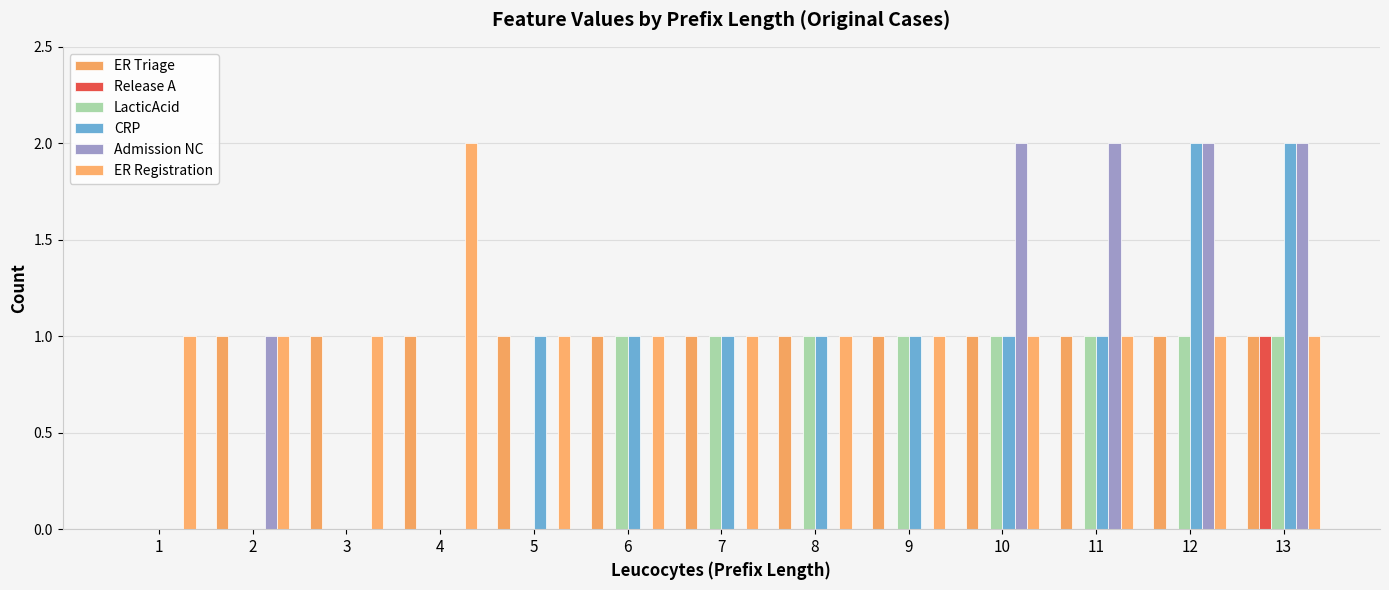

Reading left to right, what are all the values shown in this chart?

ER Triage: 0	1	1	1	1	1	1	1	1	1	1	1	1
Release A: 0	0	0	0	0	0	0	0	0	0	0	0	1
LacticAcid: 0	0	0	0	0	1	1	1	1	1	1	1	1
CRP: 0	0	0	0	1	1	1	1	1	1	1	2	2
Admission NC: 0	1	0	0	0	0	0	0	0	2	2	2	2
ER Registration: 1	1	1	2	1	1	1	1	1	1	1	1	1